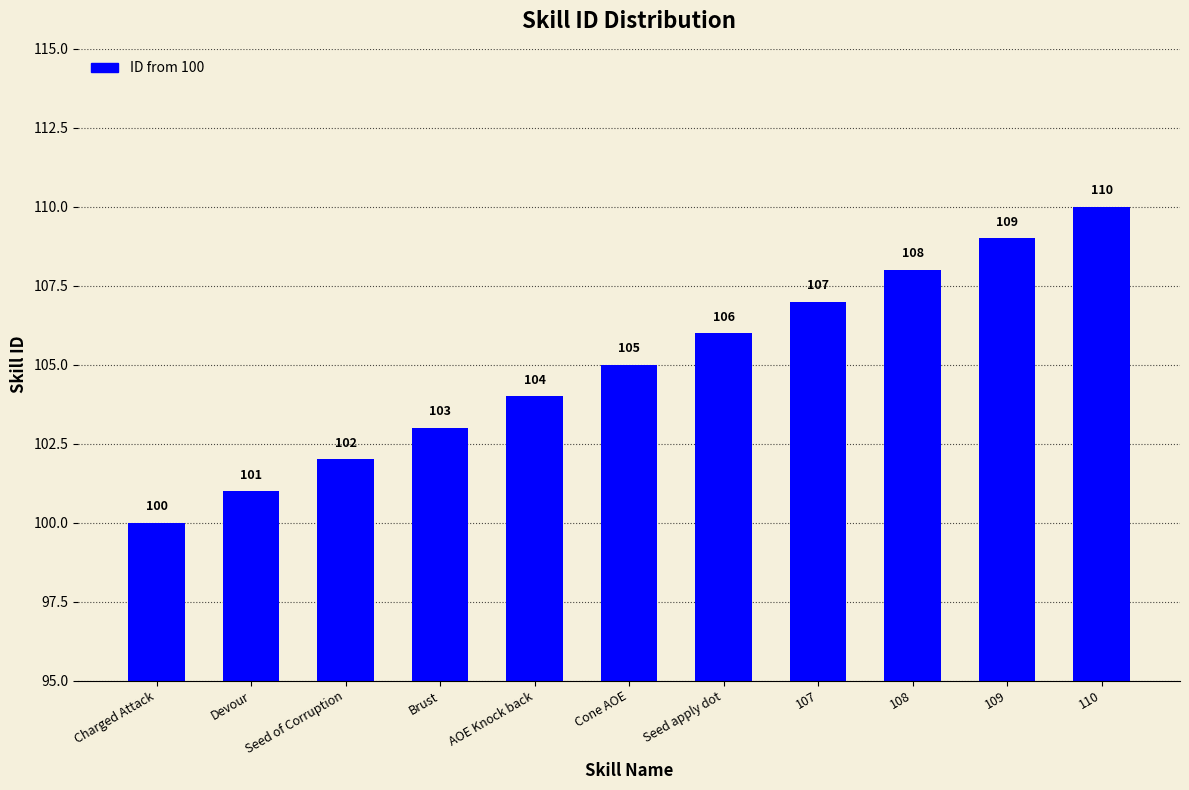

What is the label of the 1st bar from the left?

Charged Attack